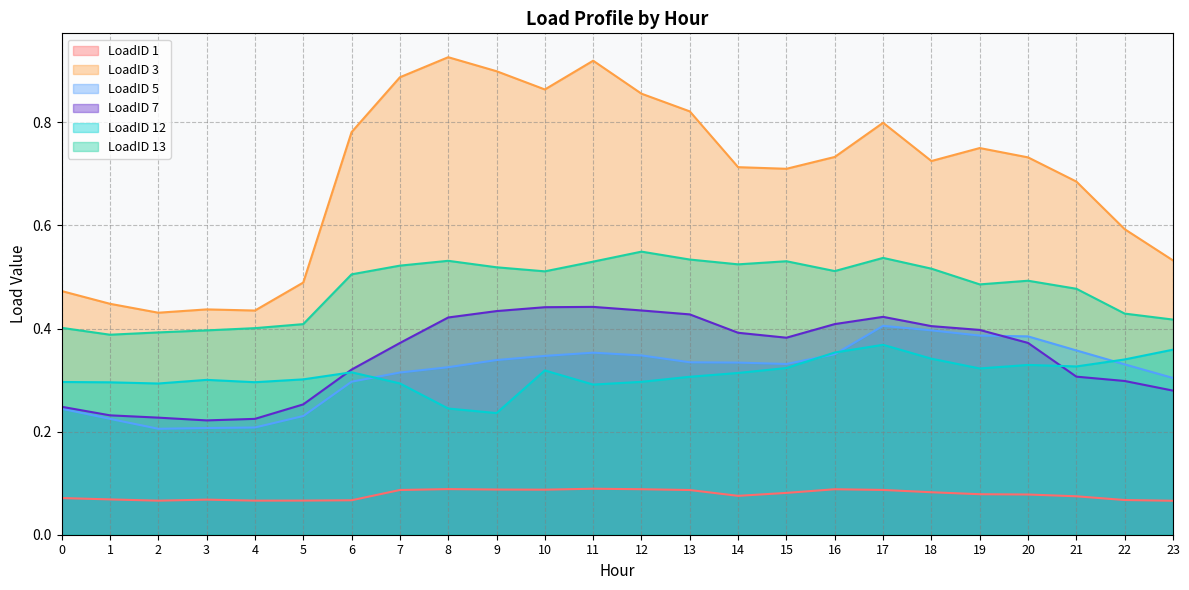

Which series has the largest total across all categories?

LoadID 3